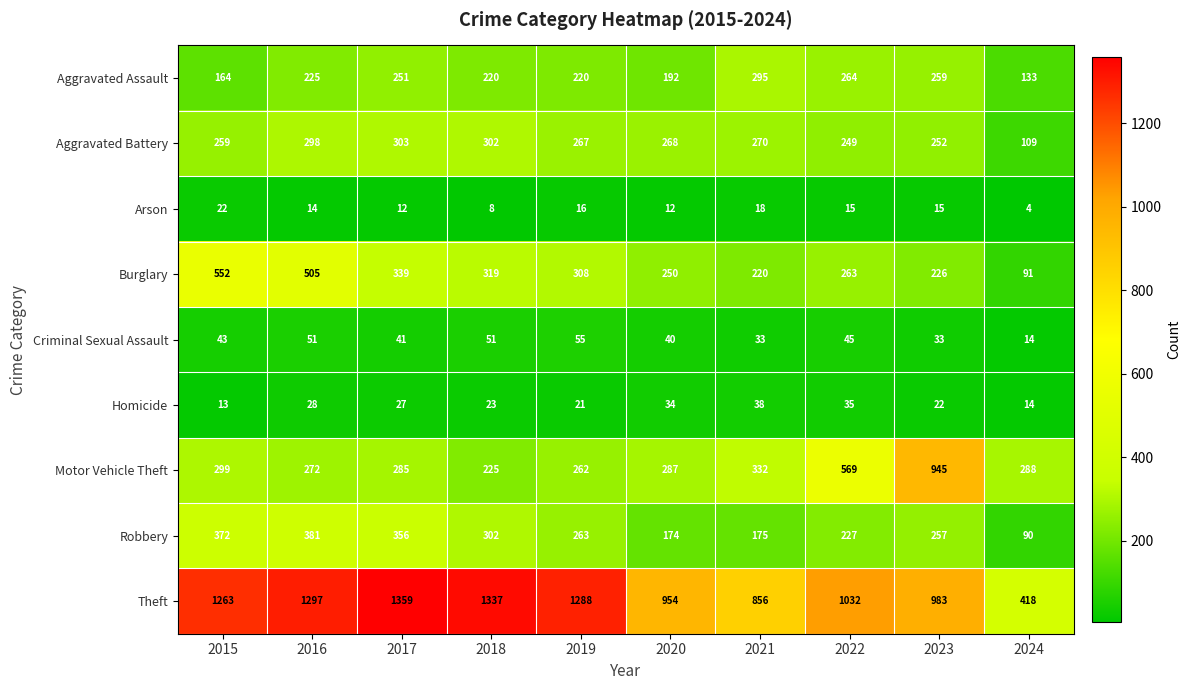

Rank the series by their maximum value, from lowest to highest.

Arson, Homicide, Criminal Sexual Assault, Aggravated Assault, Aggravated Battery, Robbery, Burglary, Motor Vehicle Theft, Theft